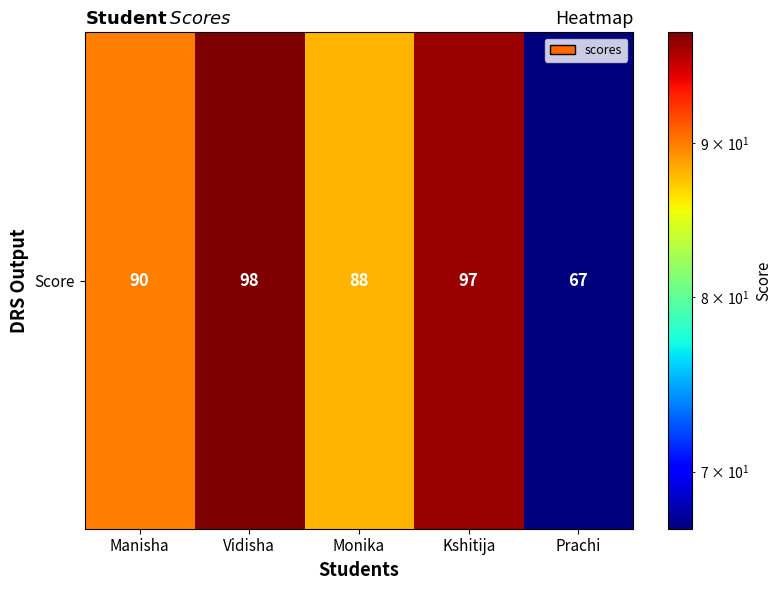

What is the difference between the values at Manisha and Prachi?

23